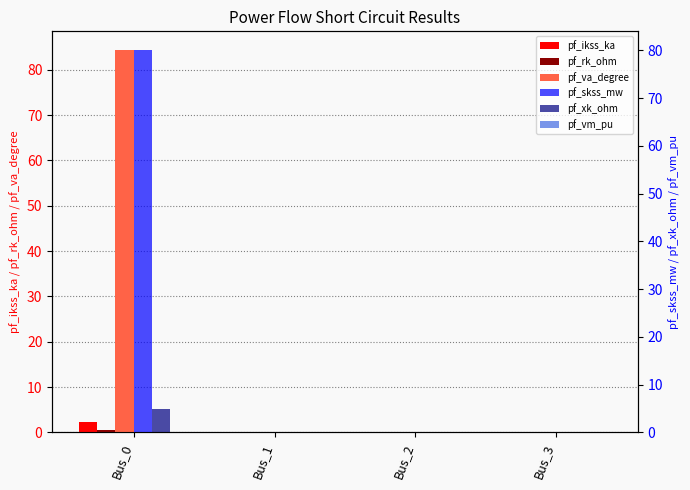

The value of pf_xk_ohm at Bus_1 is 2.0. True or false?

False